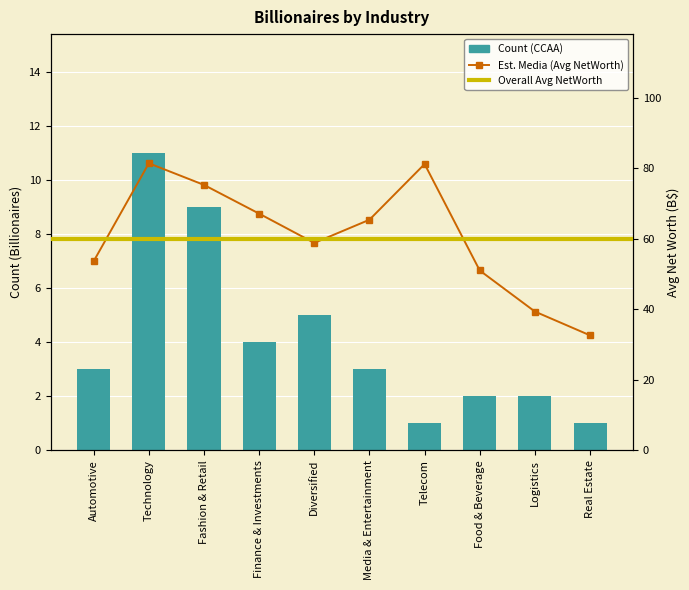

What is the difference between the second highest and second lowest values?

8